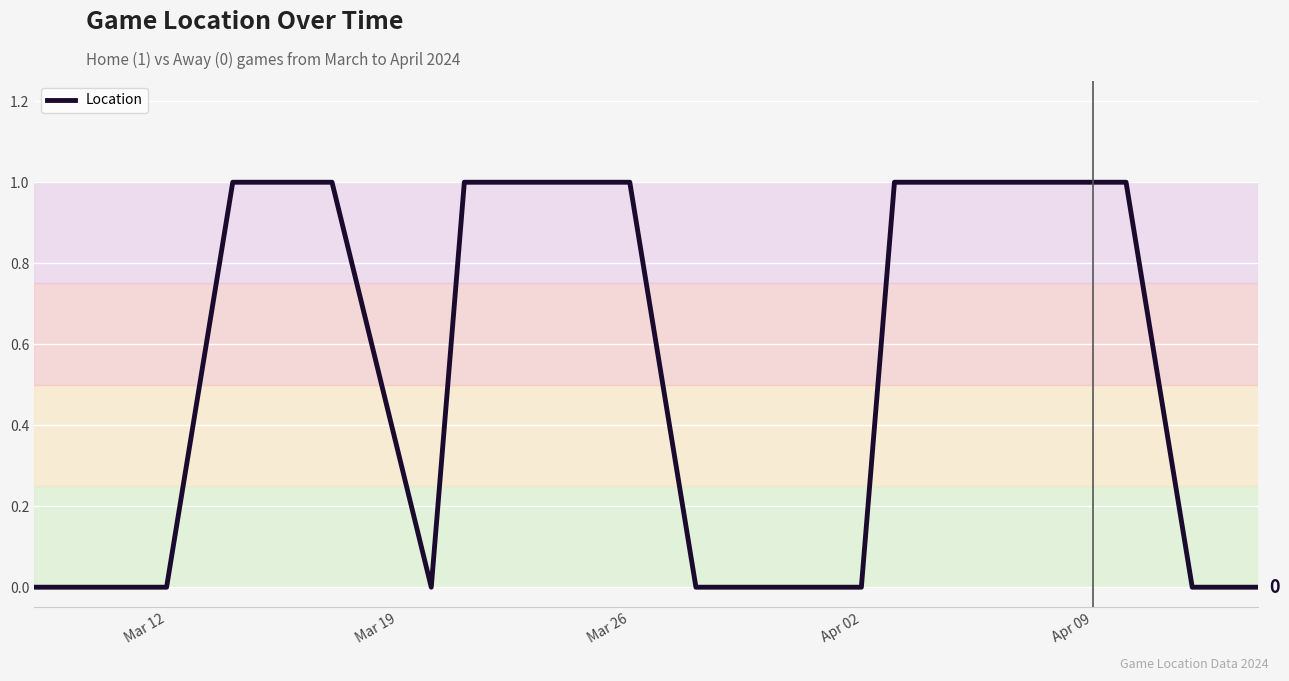

Is this an area chart (filled region under the line)?

No